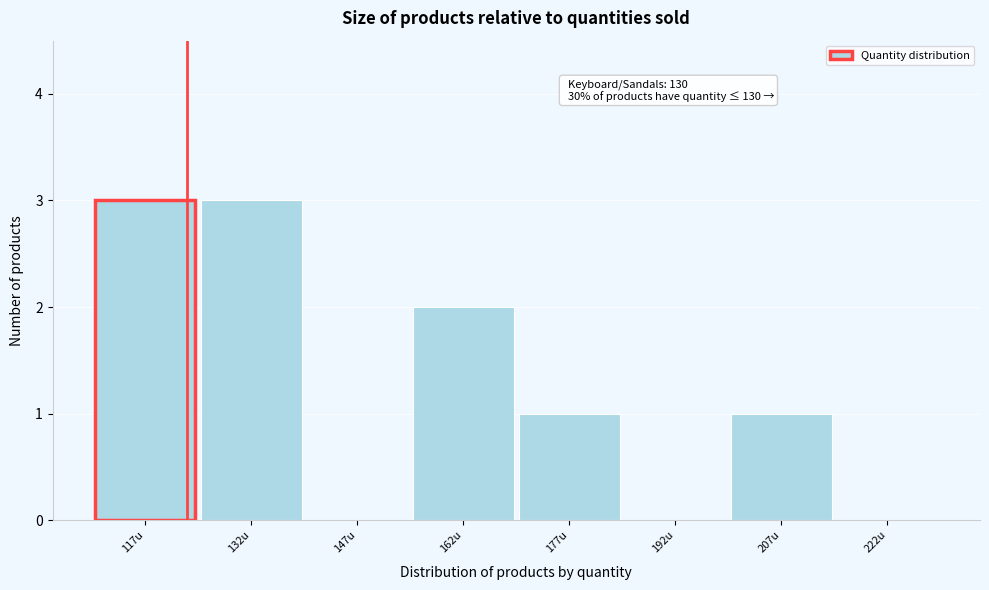

Reading left to right, extract all data points from this chart.

117u=3	132u=3	147u=0	162u=2	177u=1	192u=0	207u=1	222u=0